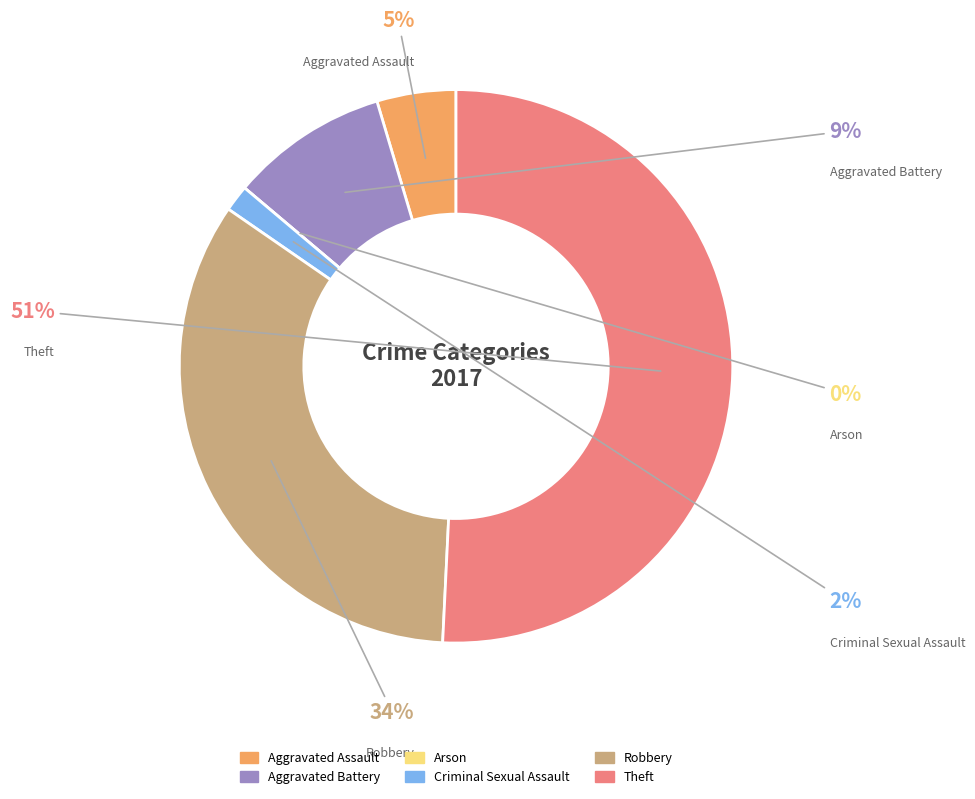

Rank the categories by value from highest to lowest.

Theft, Robbery, Aggravated Battery, Aggravated Assault, Criminal Sexual Assault, Arson